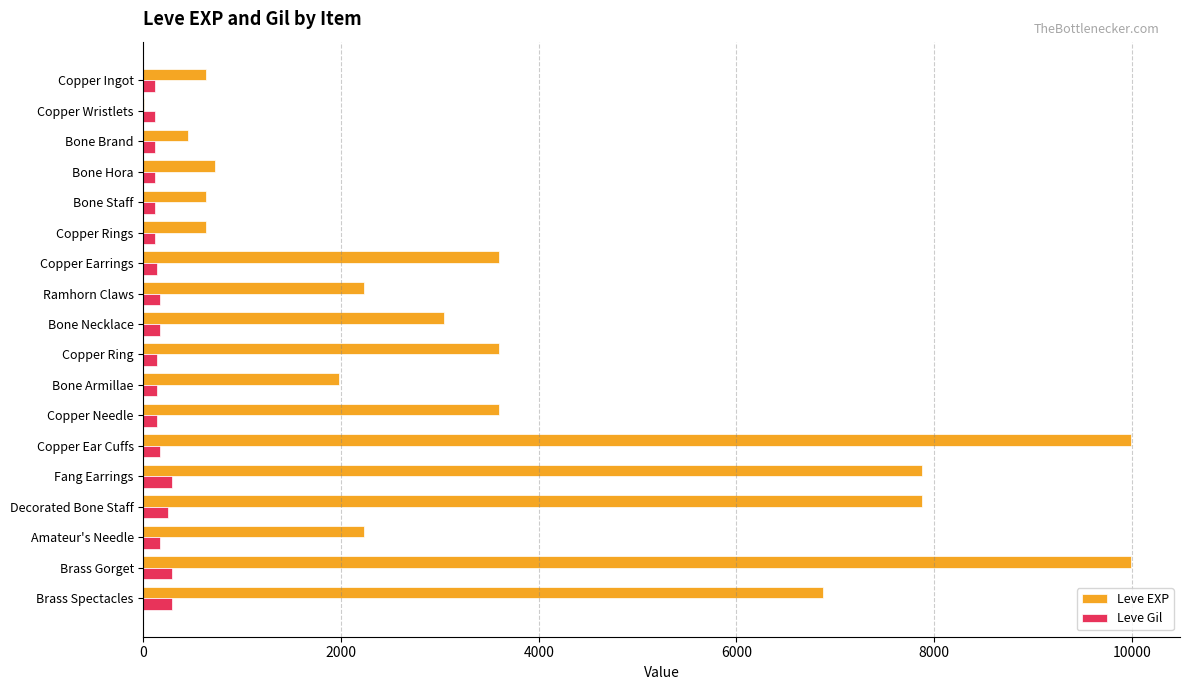

Is the value of Leve Gil at Fang Earrings greater than the value of Leve EXP at Copper Ingot?

No